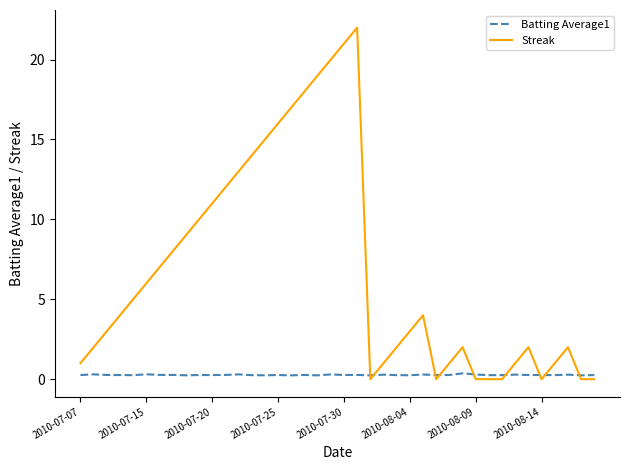

After their last crossing, which series has the higher values: Streak or Batting Average1?

Batting Average1